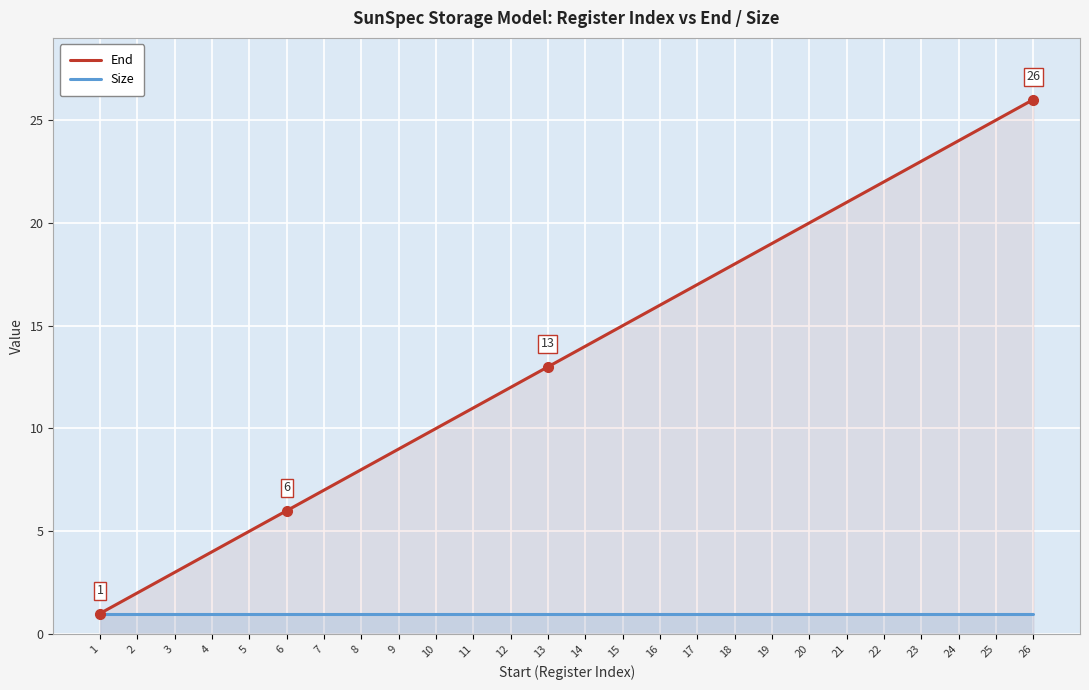

What is the spread (max minus min) of values at 11?

10